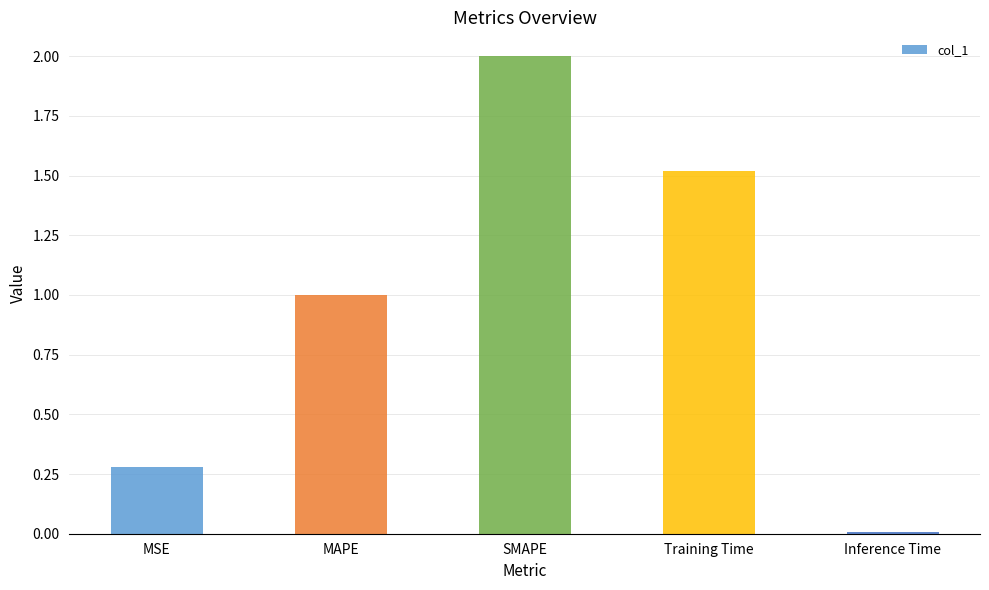

What is the label of the 1st bar from the right?

Inference Time